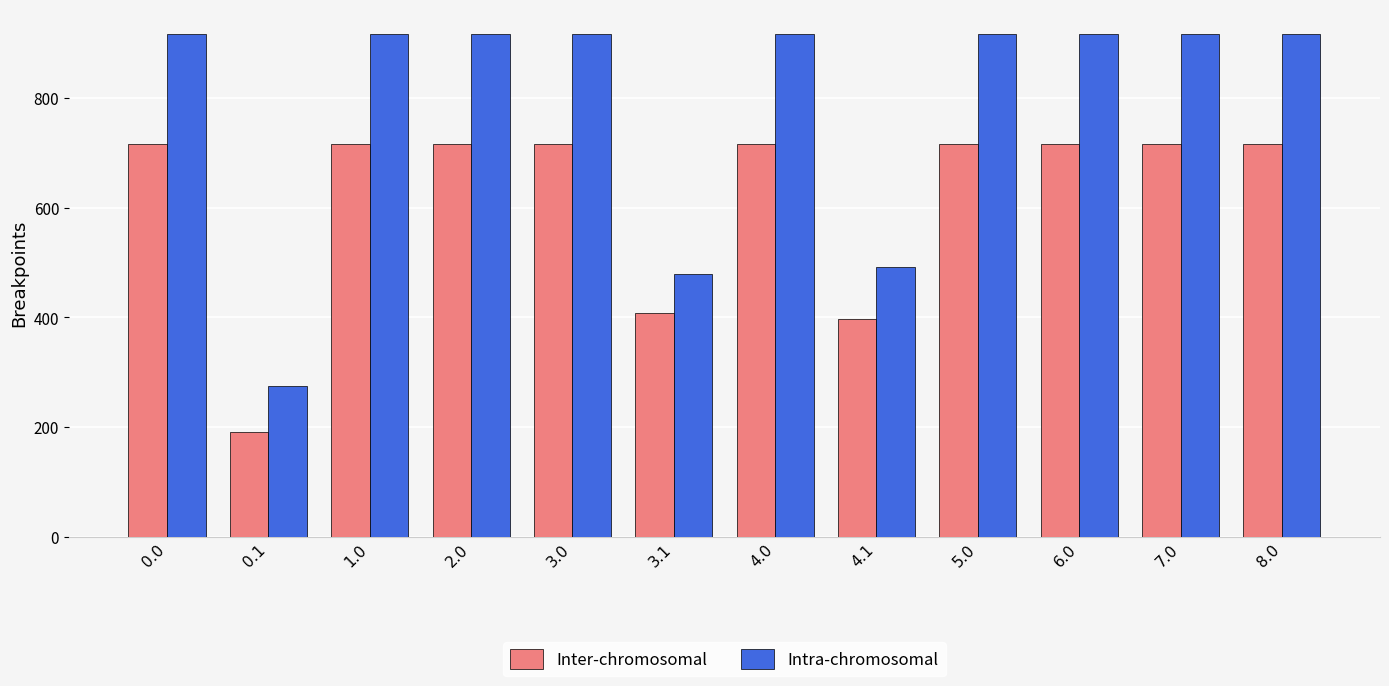

List the series in order of their overall mean, highest first.

Intra-chromosomal, Inter-chromosomal